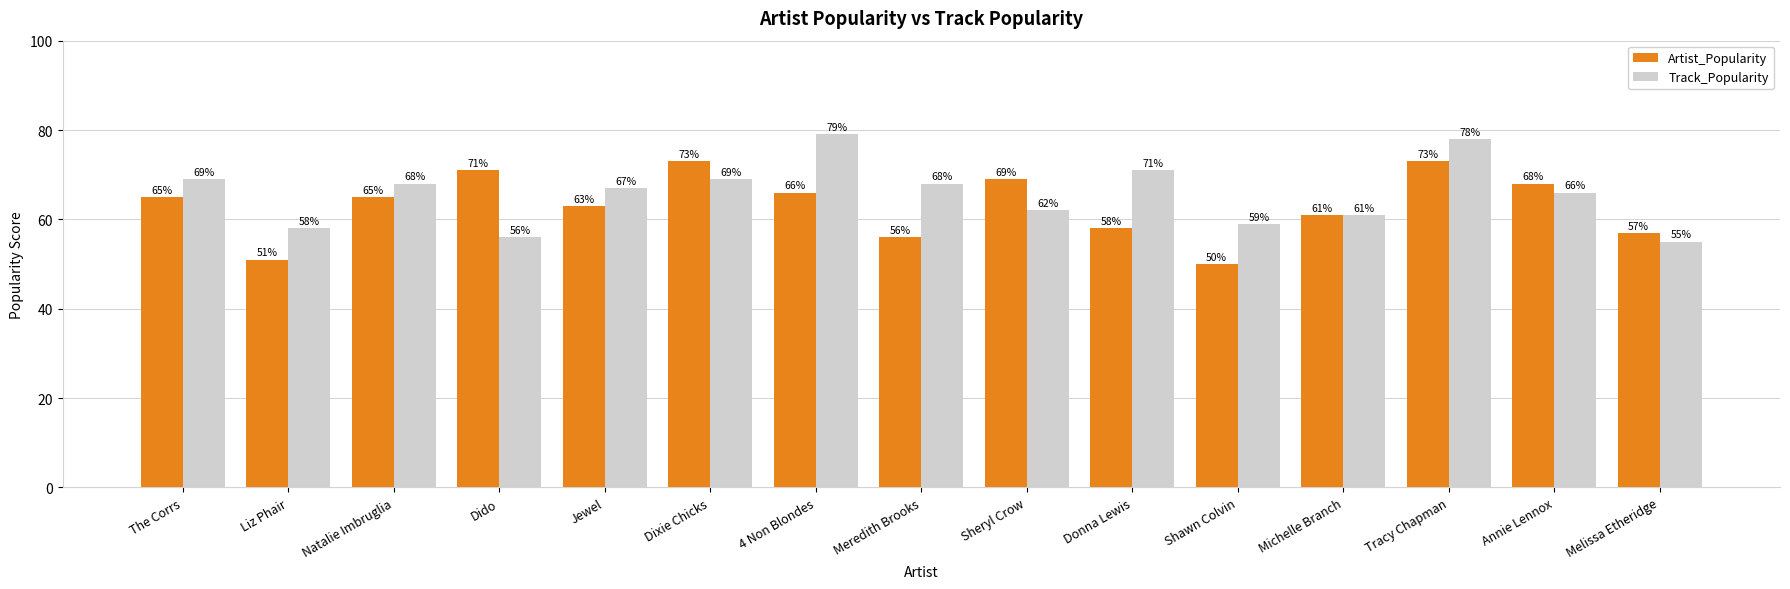

What is the sum of the Artist_Popularity values at Dido and 4 Non Blondes?

137